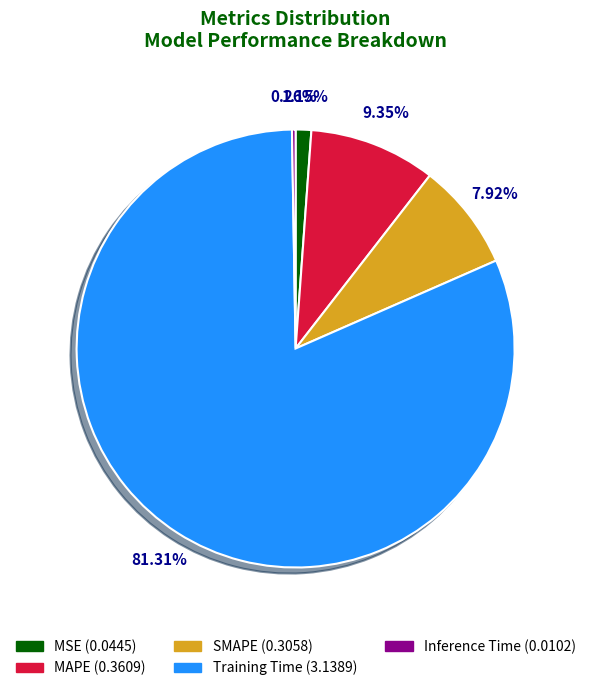

To the nearest percent, what portion does SMAPE represent?

8%